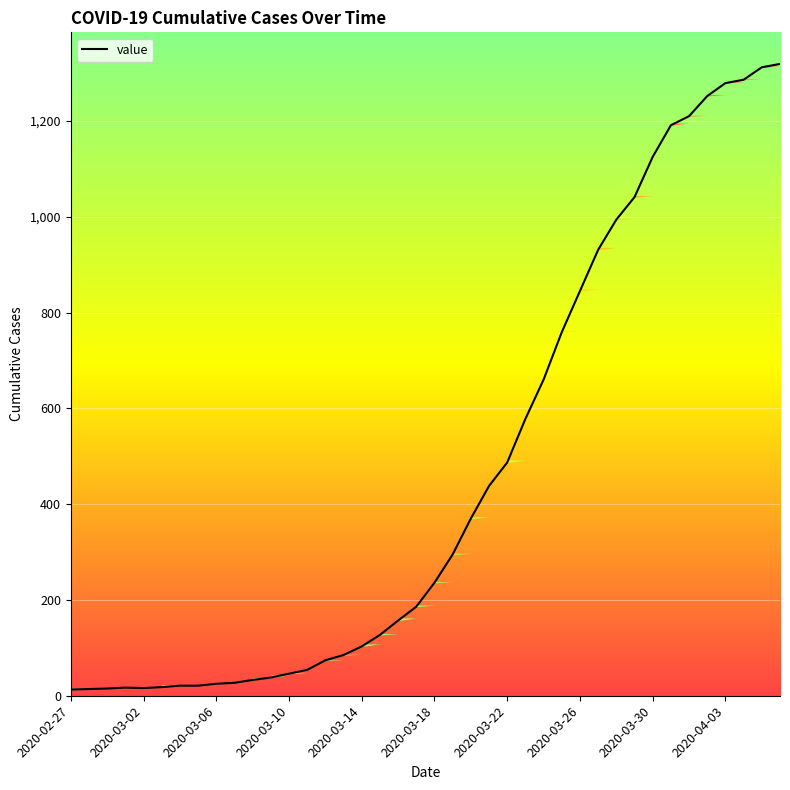

What is the minimum value shown in the chart?

13